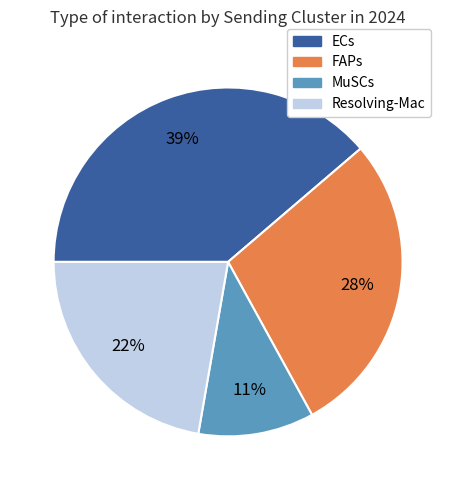

To the nearest percent, what portion does Resolving-Mac represent?

22%